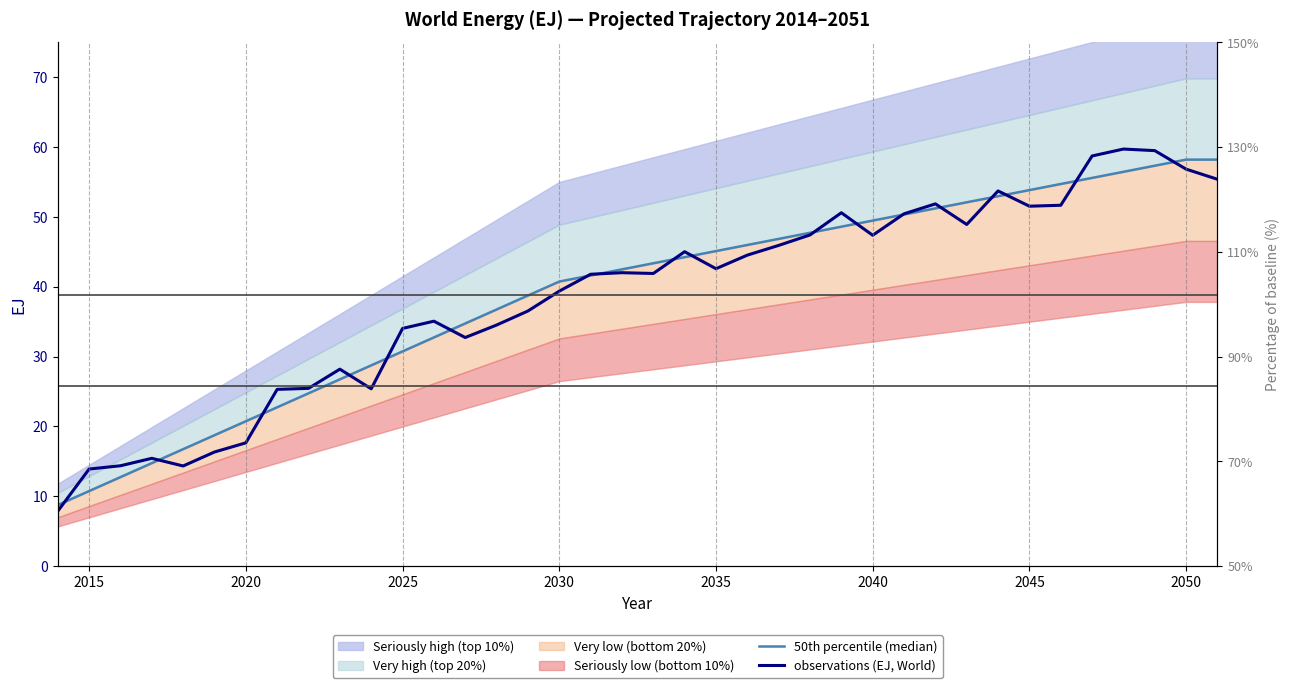

Which series ends up on top after the final intersection of 50th percentile (median) and observations (EJ, World)?

50th percentile (median)